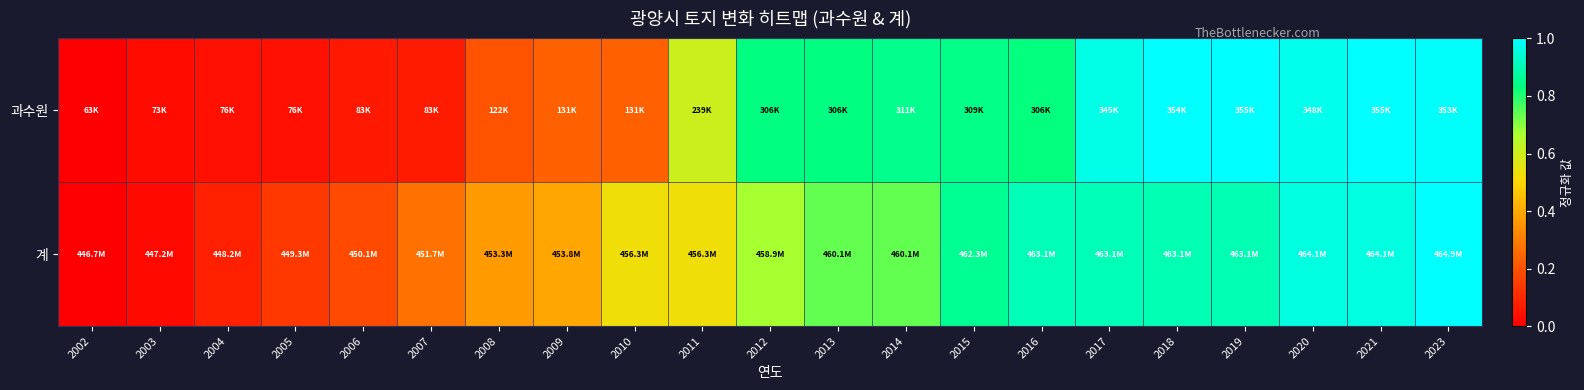

How many categories are shown in the chart?

21